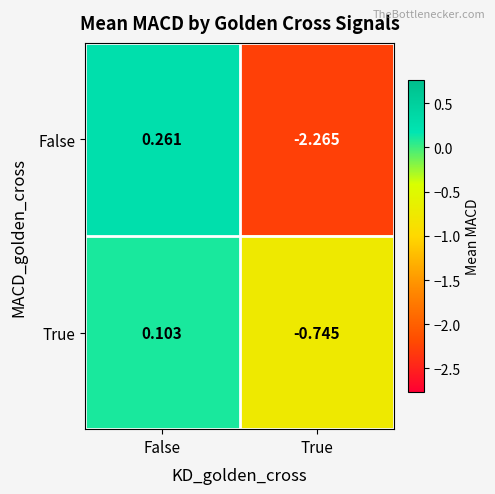

List the series in order of their overall mean, highest first.

True, False